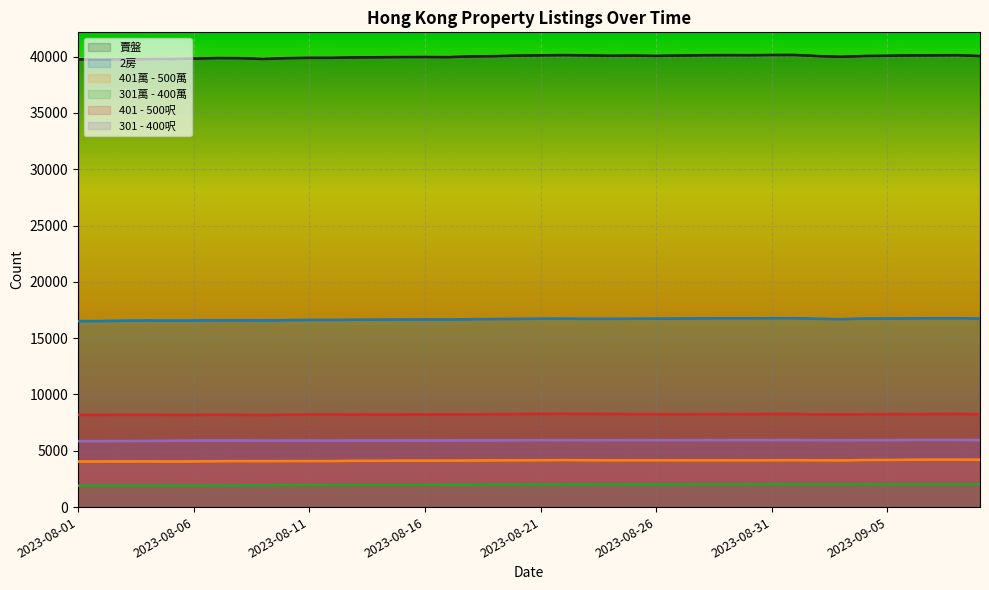

What is the value of the 2房 point at the 28th from the left?

16758